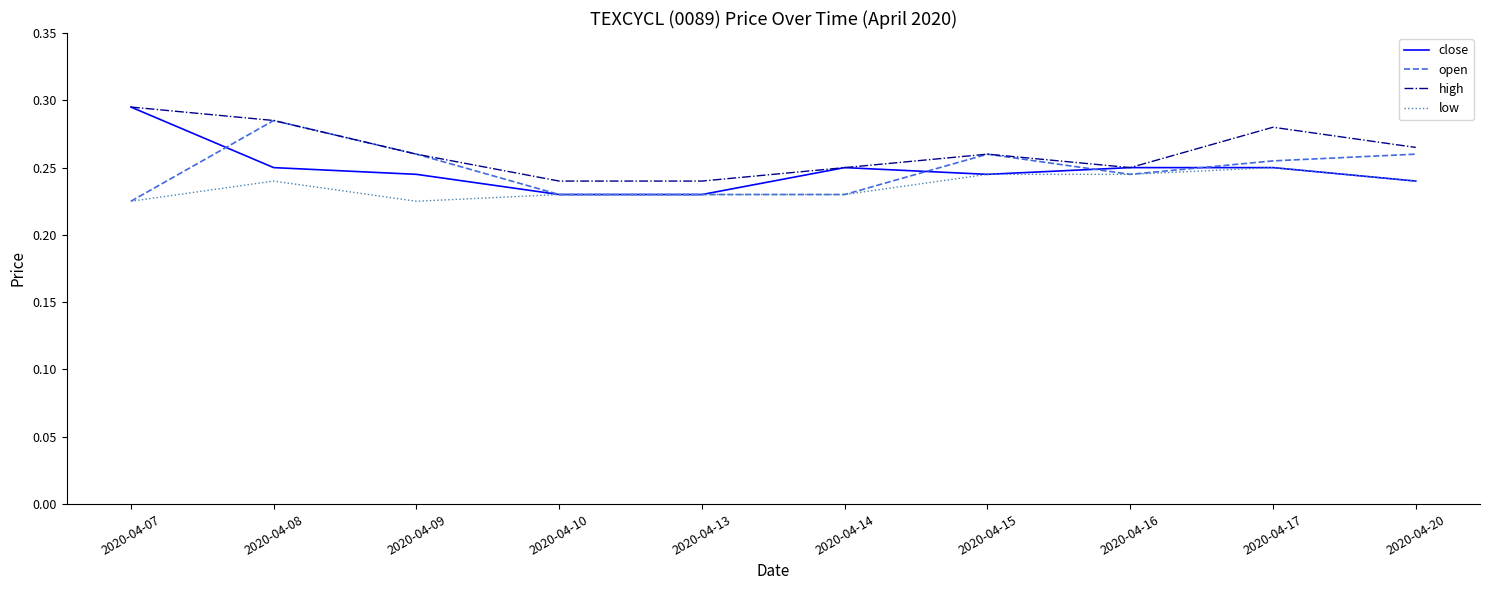

Which series has the widest spread of values?

close